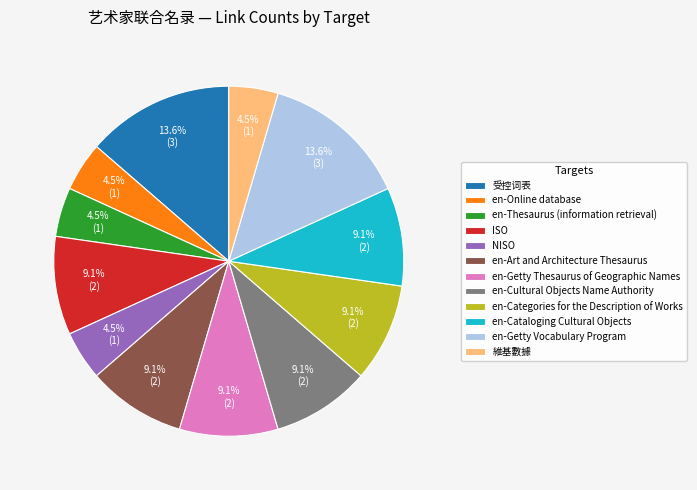

Approximately how many times larger is the value at 維基數據 compared to en-Cultural Objects Name Authority?

0.5